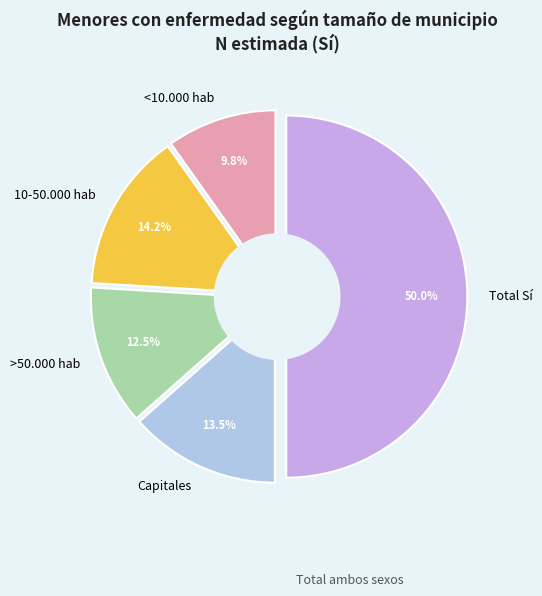

Rank the categories by value from highest to lowest.

Total Sí, 10-50.000 hab, Capitales, >50.000 hab, <10.000 hab